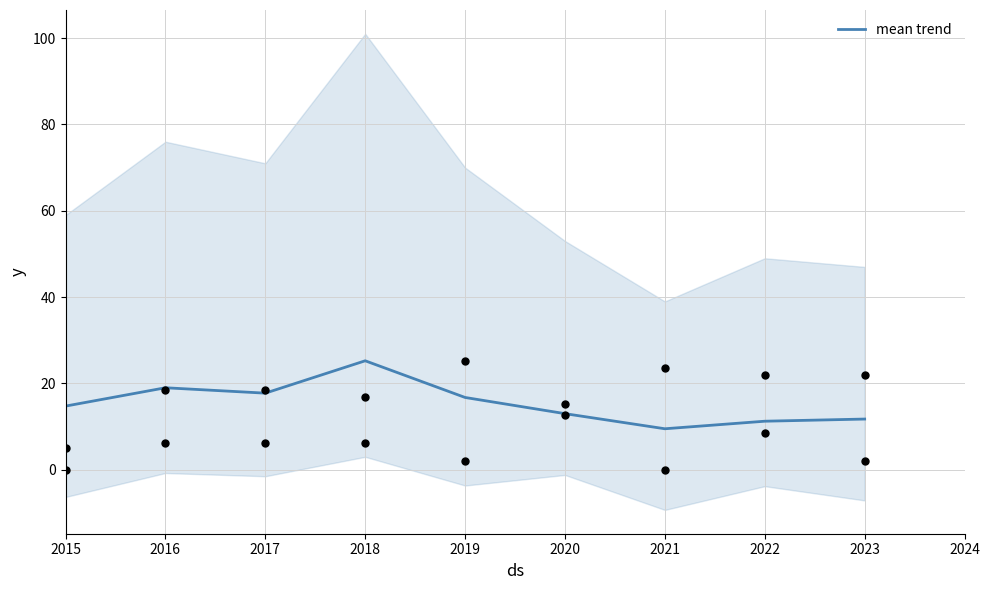

What is the ratio of the value at 2022 to the value at 2018?

0.4